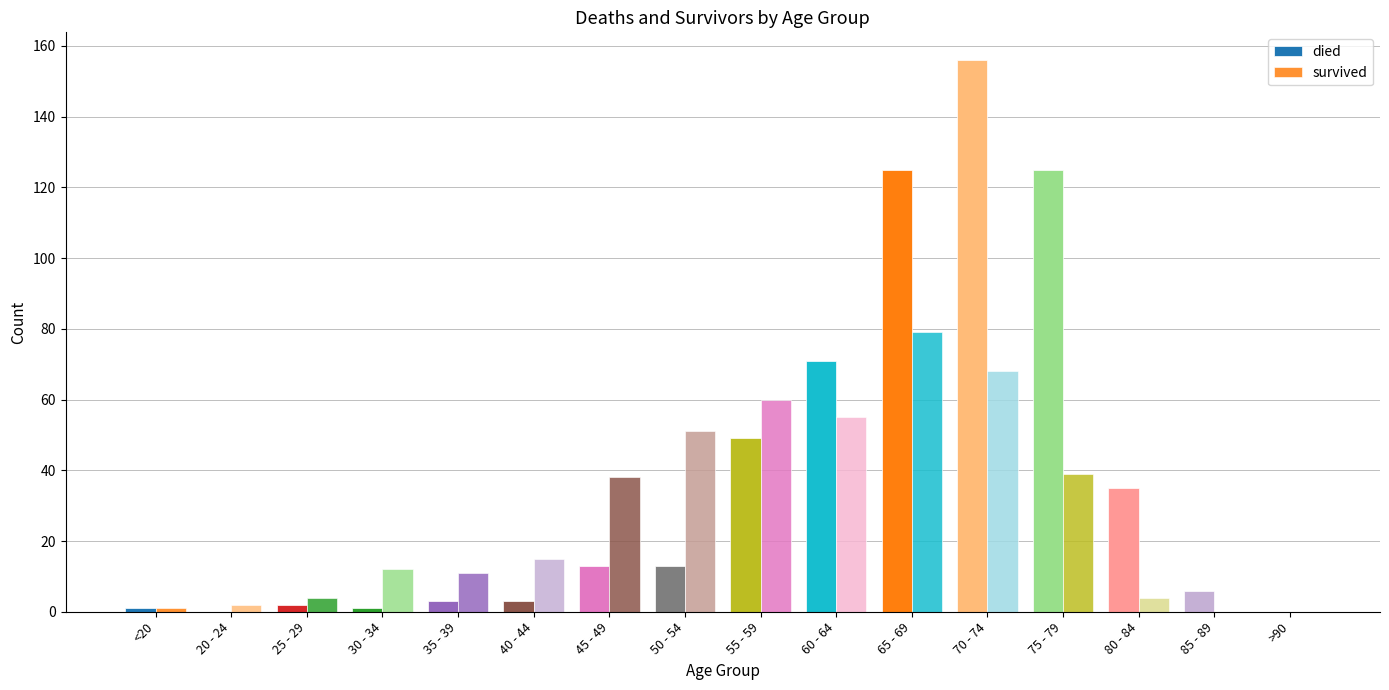

What is the sum of all survived values?

439